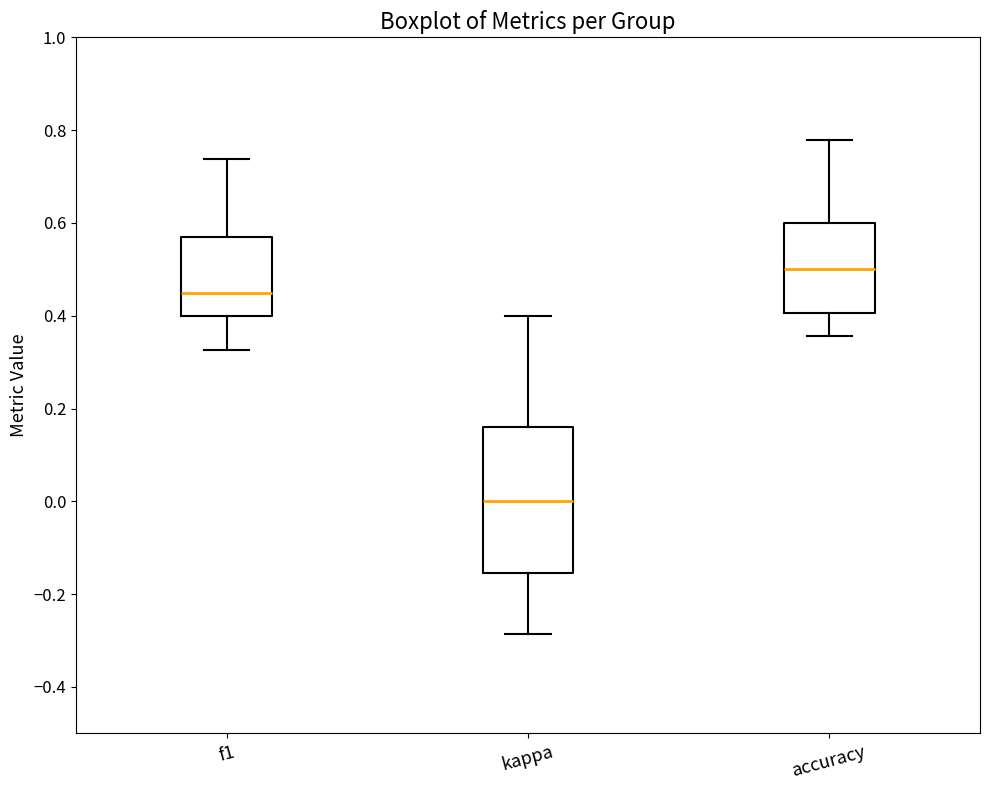

Which box is the tallest, from its lower edge to its upper edge?

kappa